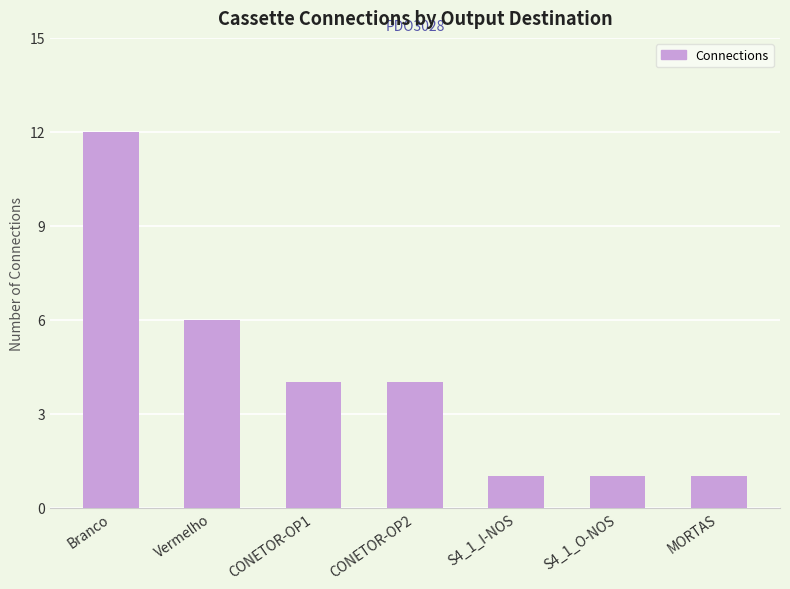

What is the maximum value shown in the chart?

12